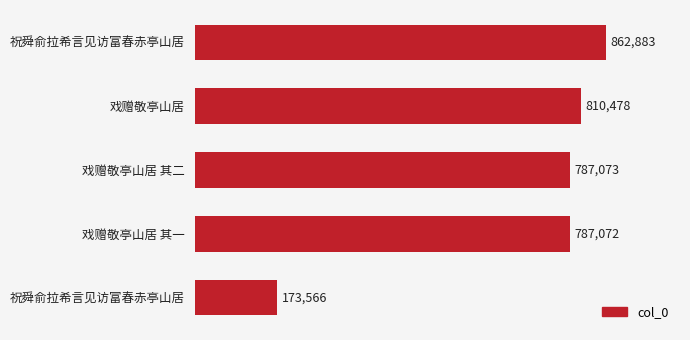

Does the chart contain any negative values?

No